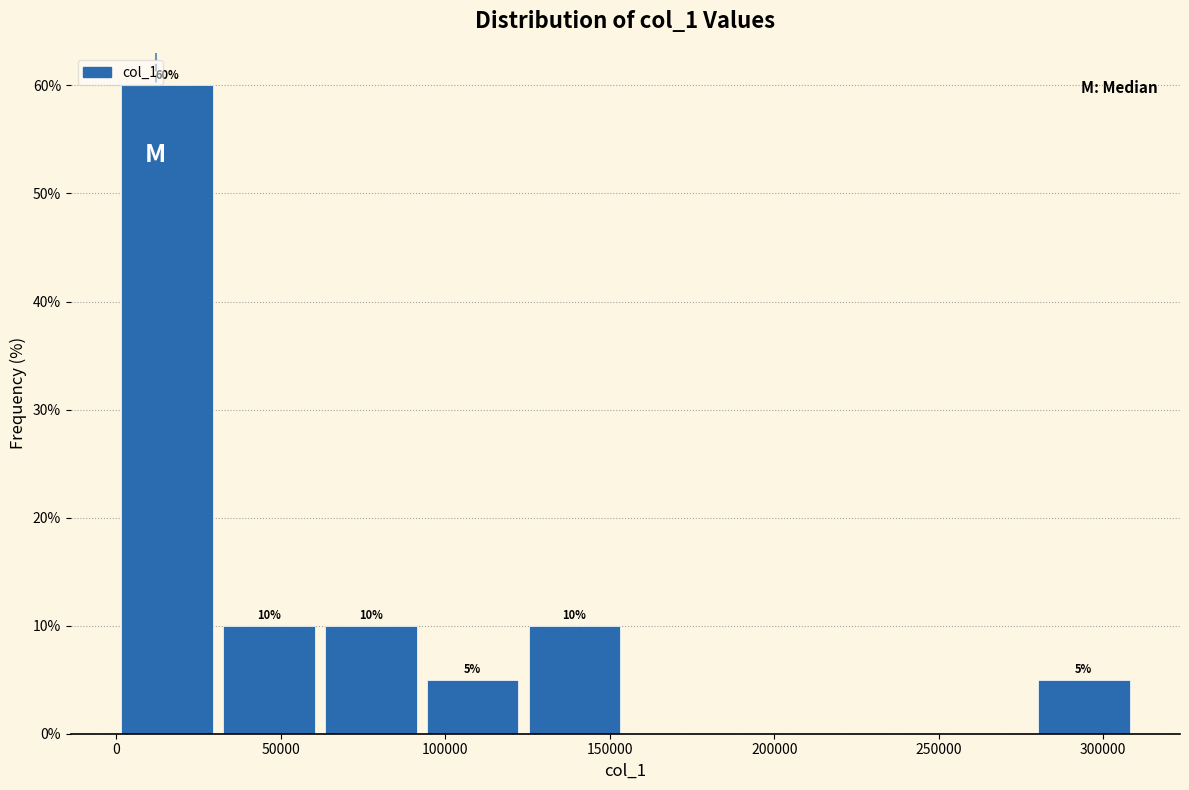

Over which range of the x-axis is the bar tallest?

0 to 30000